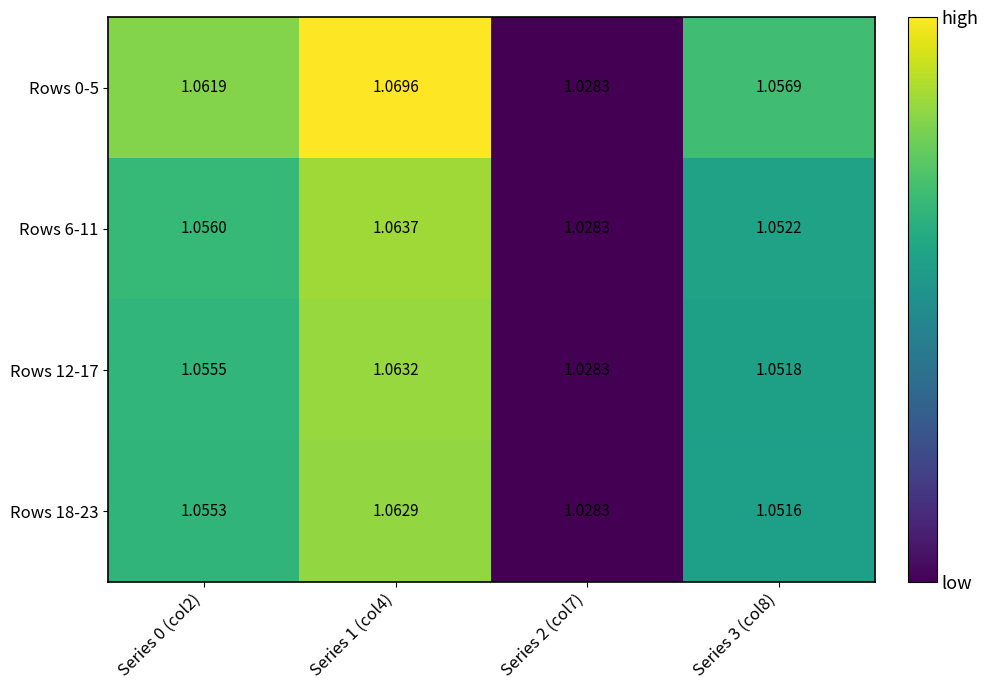

Is the value of Rows 6-11 at Series 2 (col7) greater than the value of Rows 12-17 at Series 1 (col4)?

No